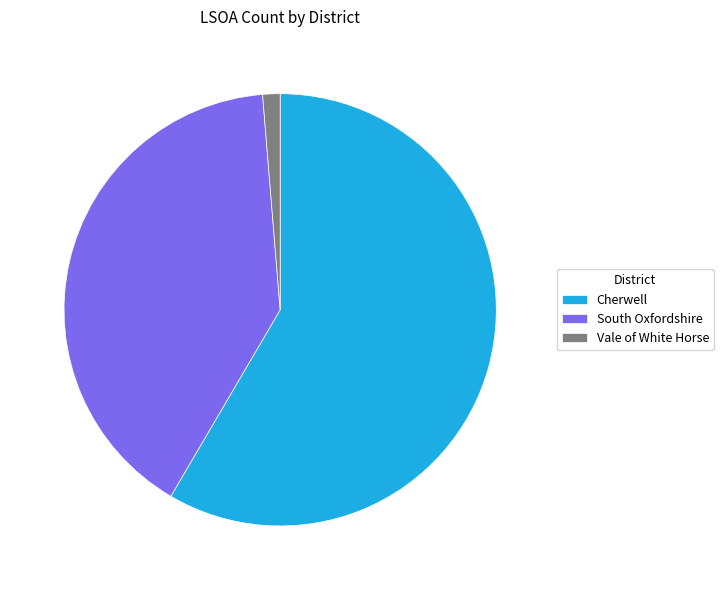

Which category accounts for the majority?

Cherwell